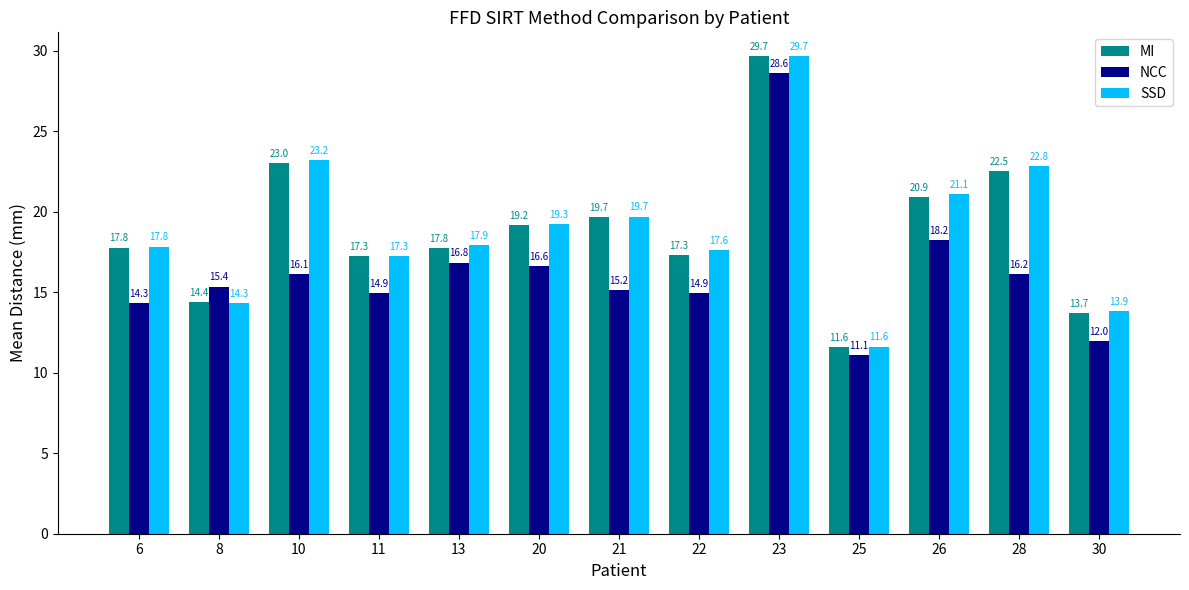

At how many categories does at least one series exceed 20?

4